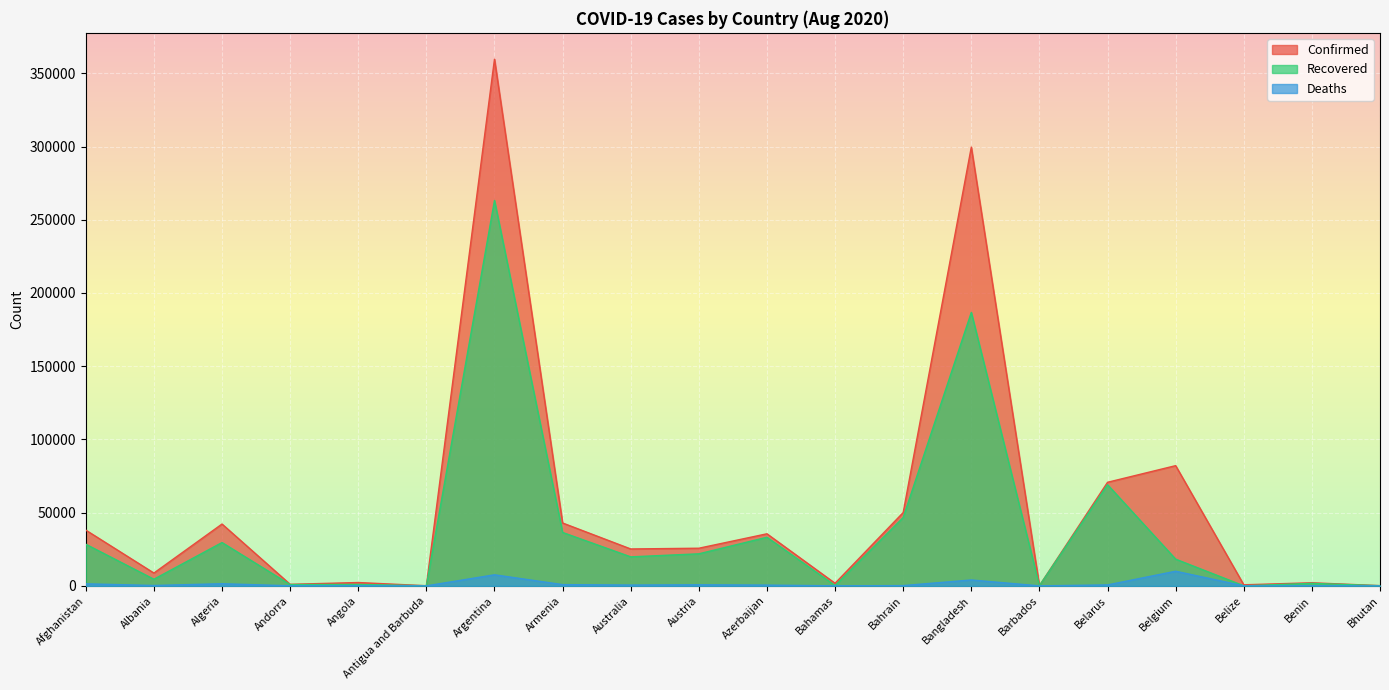

Which series has the largest range (max minus min)?

Confirmed